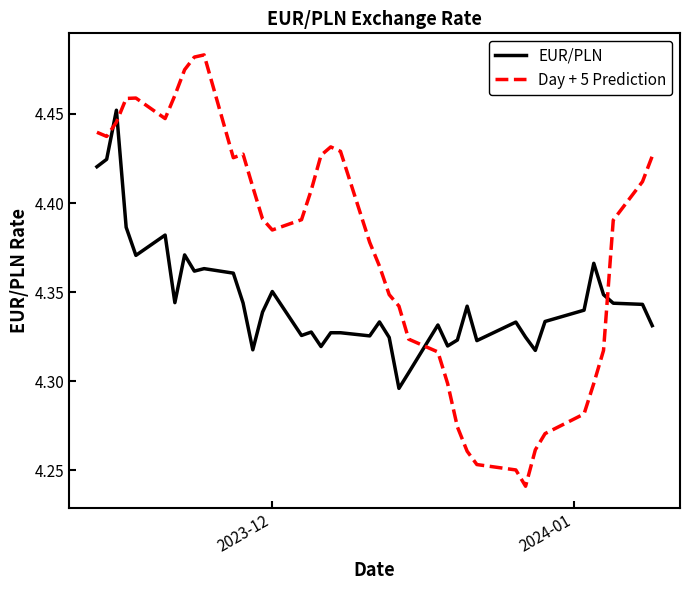

What is the difference between the maximum and minimum values in the Day + 5 Prediction series?

0.2